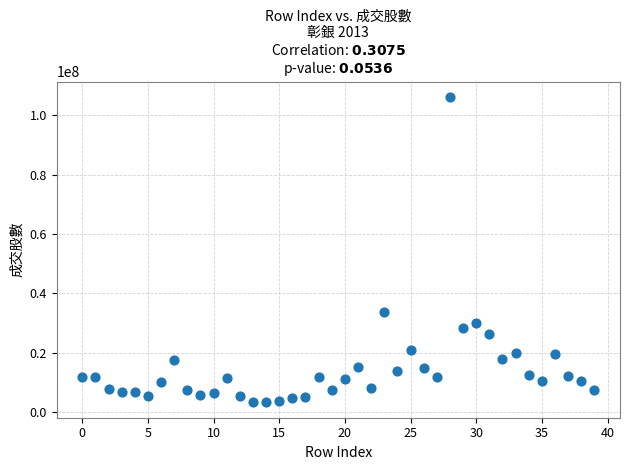

What is the range of Y values (max minus min)?

102952383